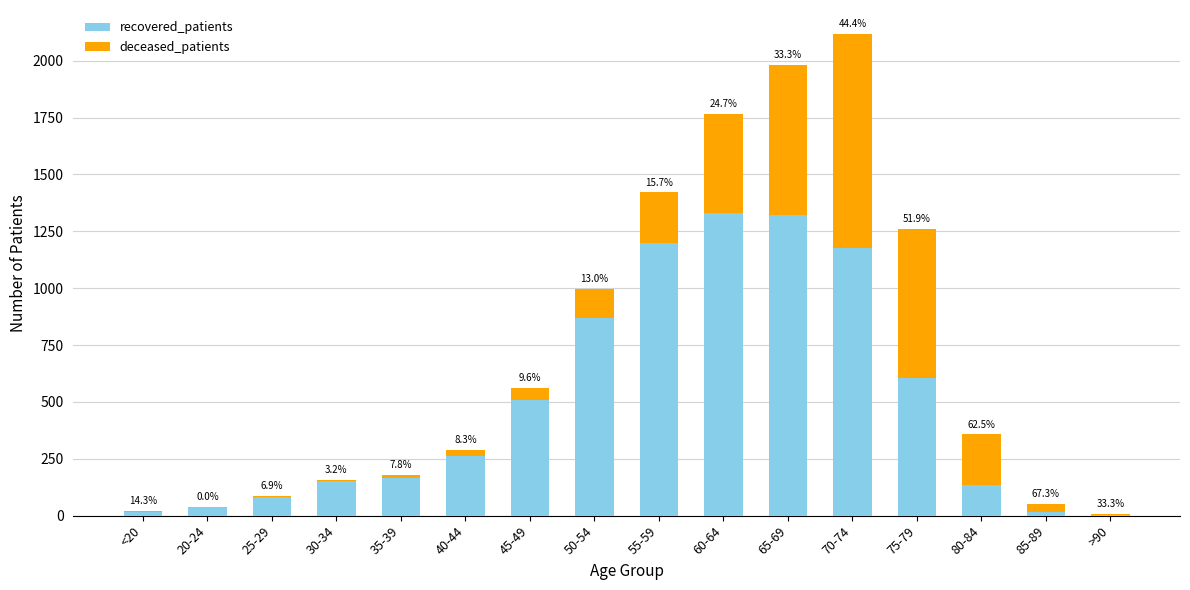

Are the bars grouped side by side (vs. stacked)?

No